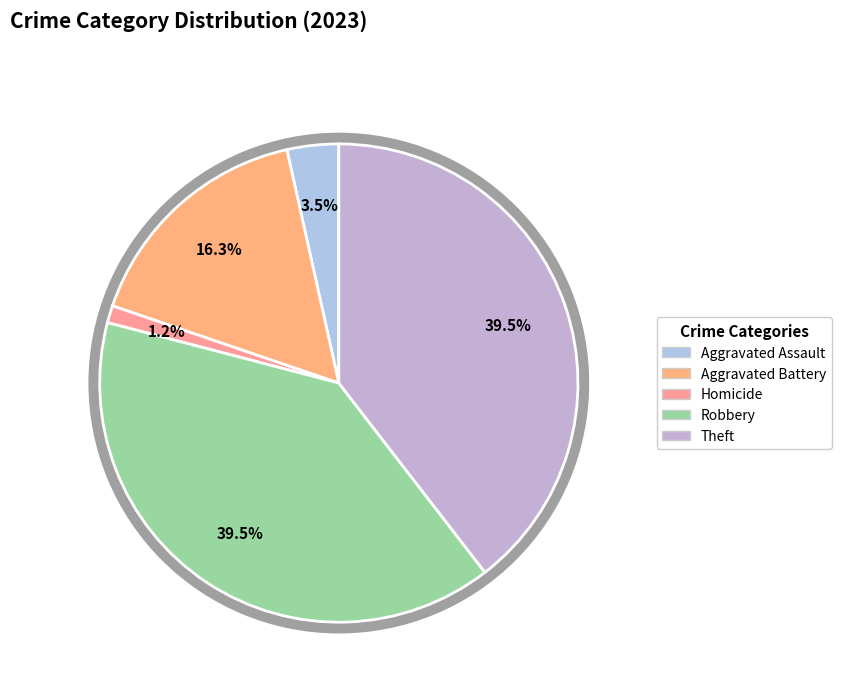

Is it true that Theft is 45% of the pie?

False